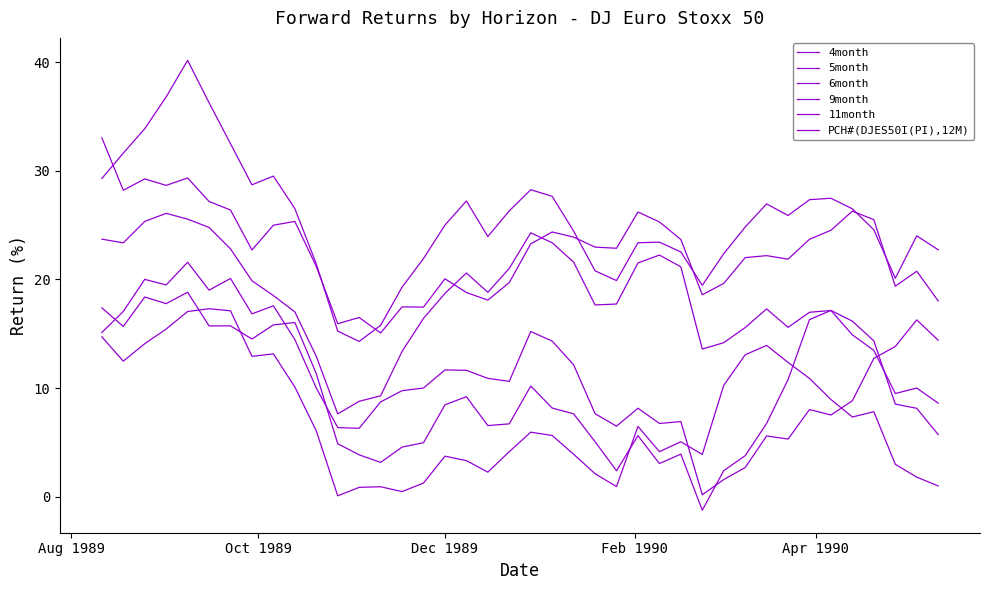

Does the chart have visible grid lines?

No